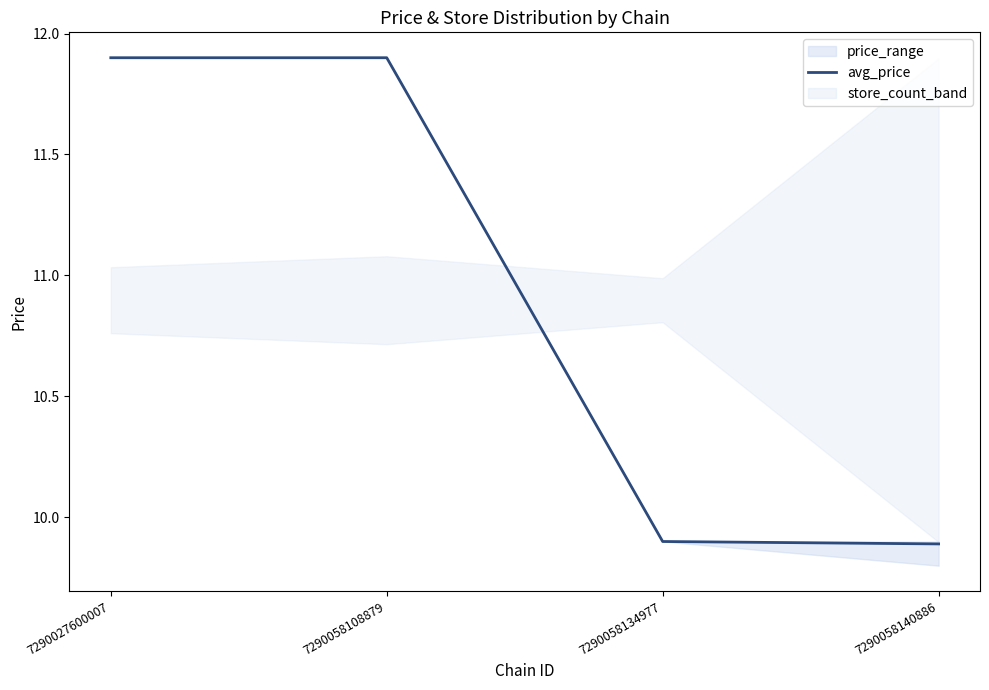

What is the difference between the second highest and second lowest values?

2.0